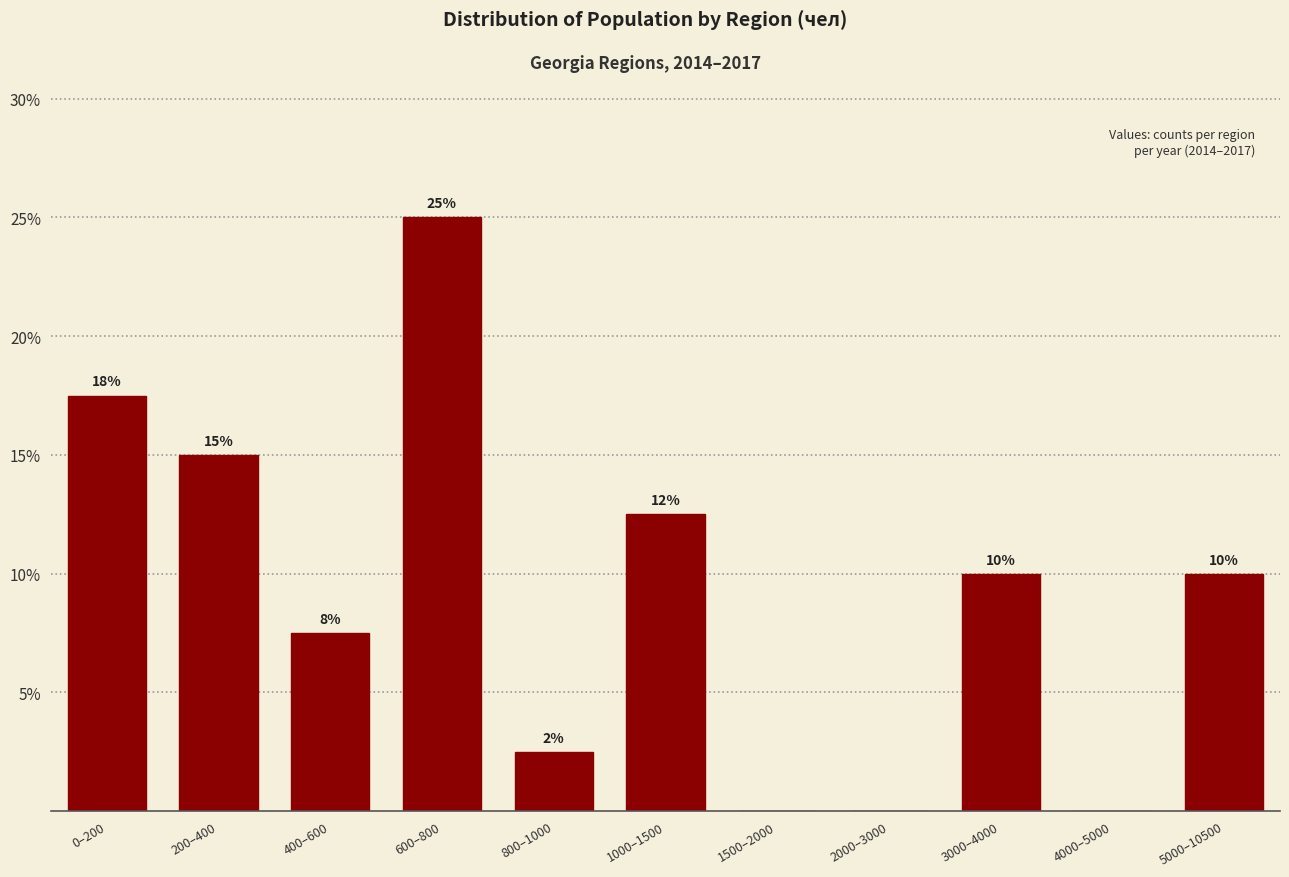

At which category does the chart reach its peak across all series?

600–800